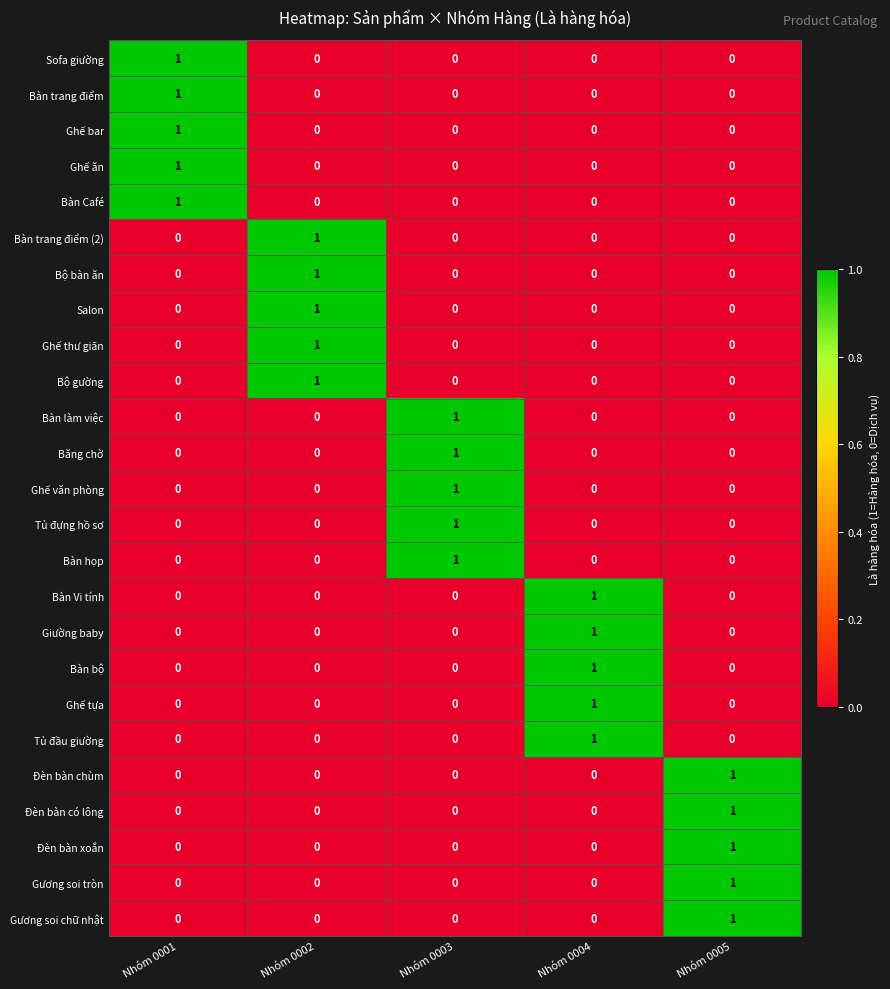

What is the total value across all series at Nhóm 0005?

5